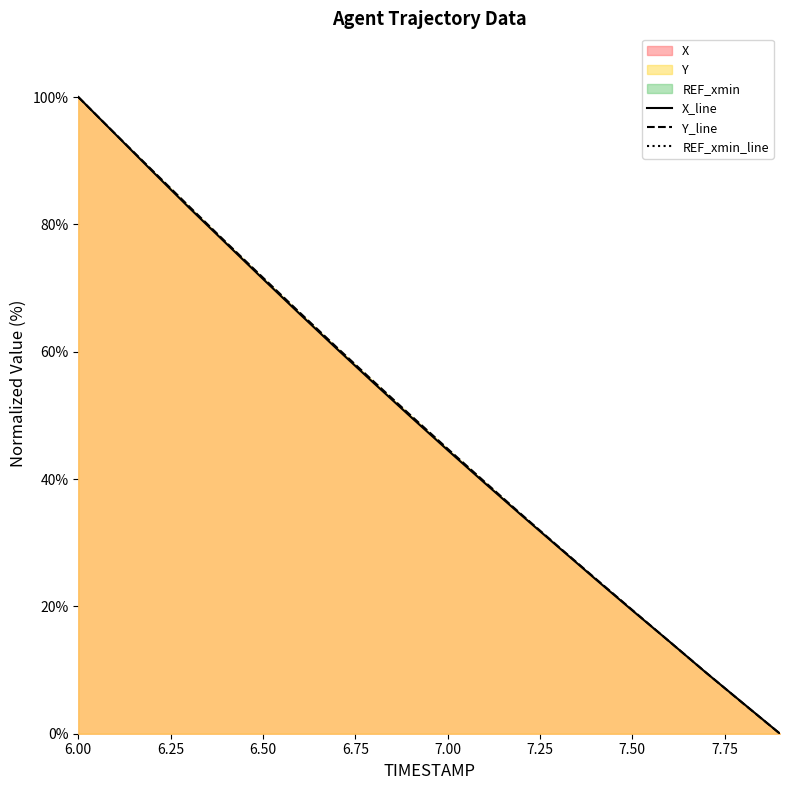

Is it true that X_line equals 71.4 at 6.50?

True